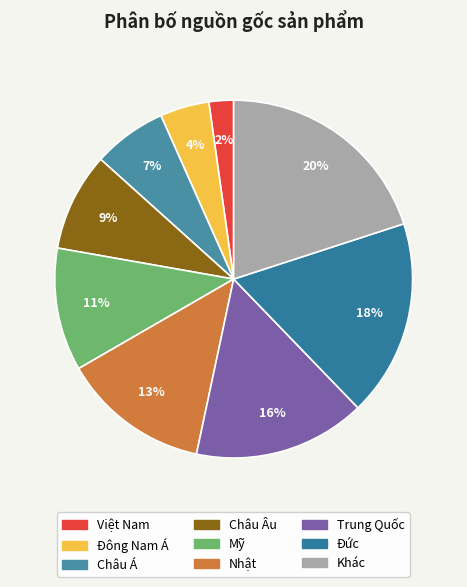

Which category has the biggest portion of the pie?

Khác